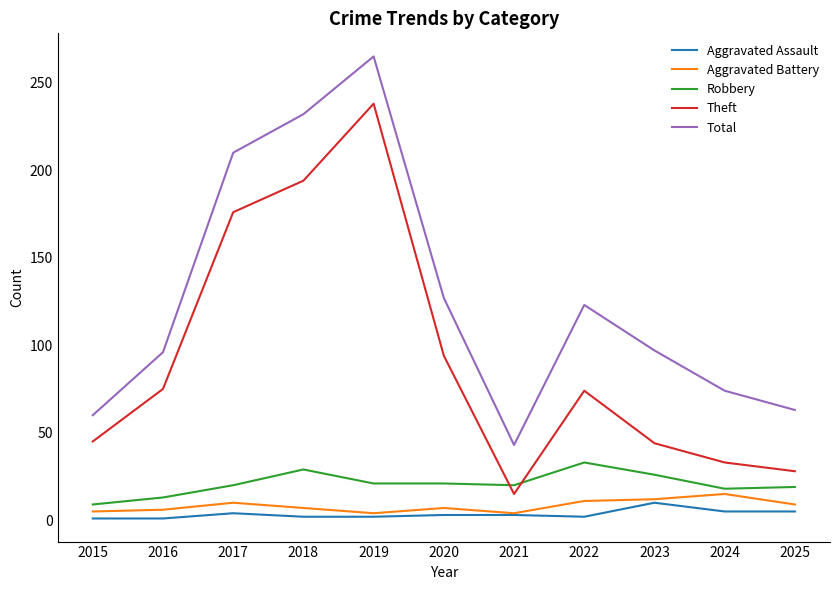

True or false: Theft and Aggravated Battery cross at least once.

False